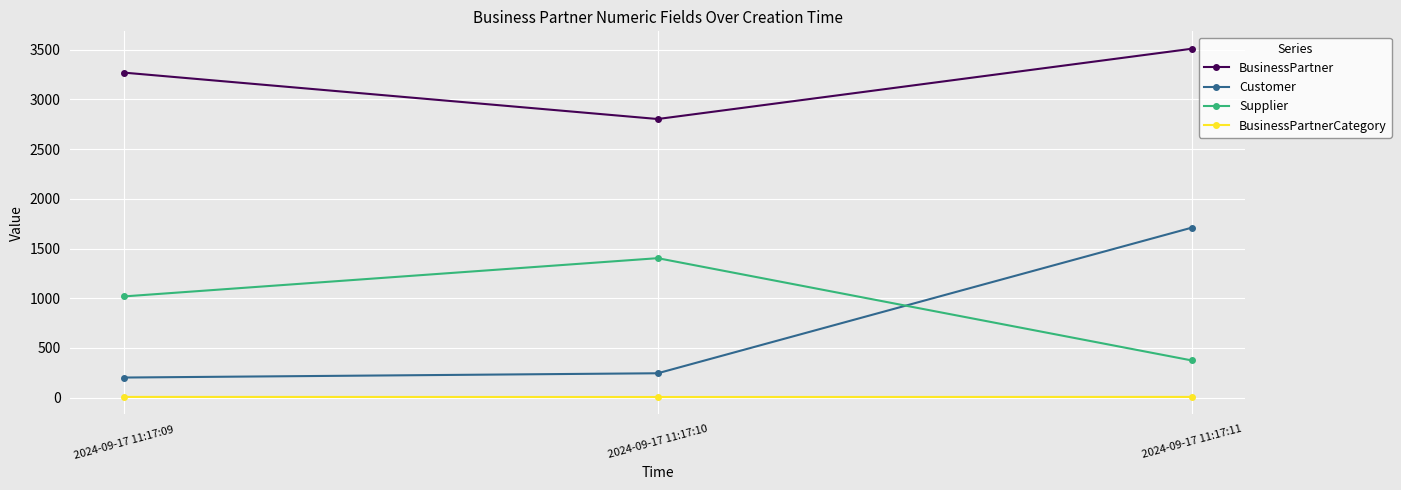

What is the value of the BusinessPartner point at the 2nd from the left?

2803